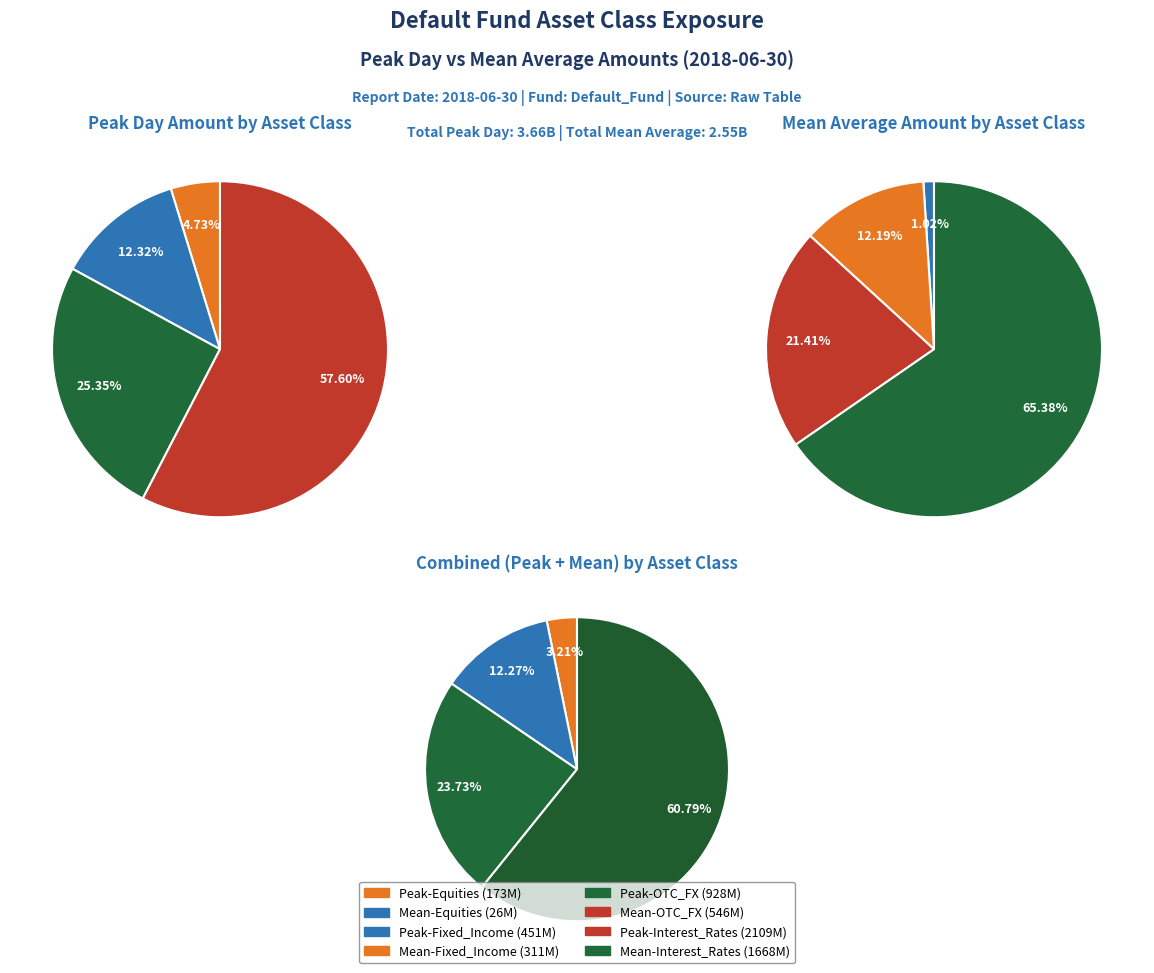

Which has a higher value, Interest_Rates or OTC_FX?

Interest_Rates